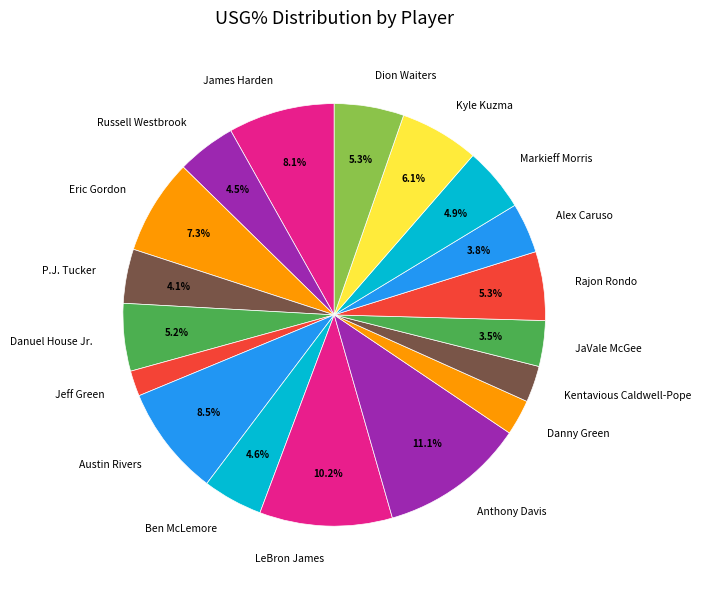

To the nearest percent, what percentage of the pie is Ben McLemore?

5%